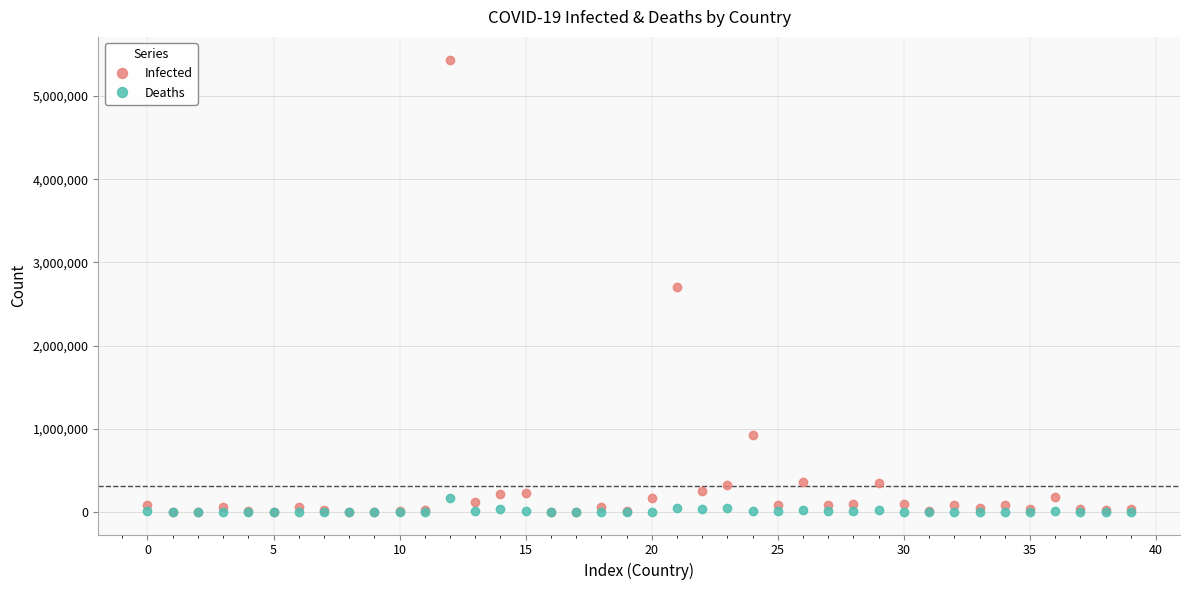

True or false: Infected has more than 1 points higher than both neighbors.

True